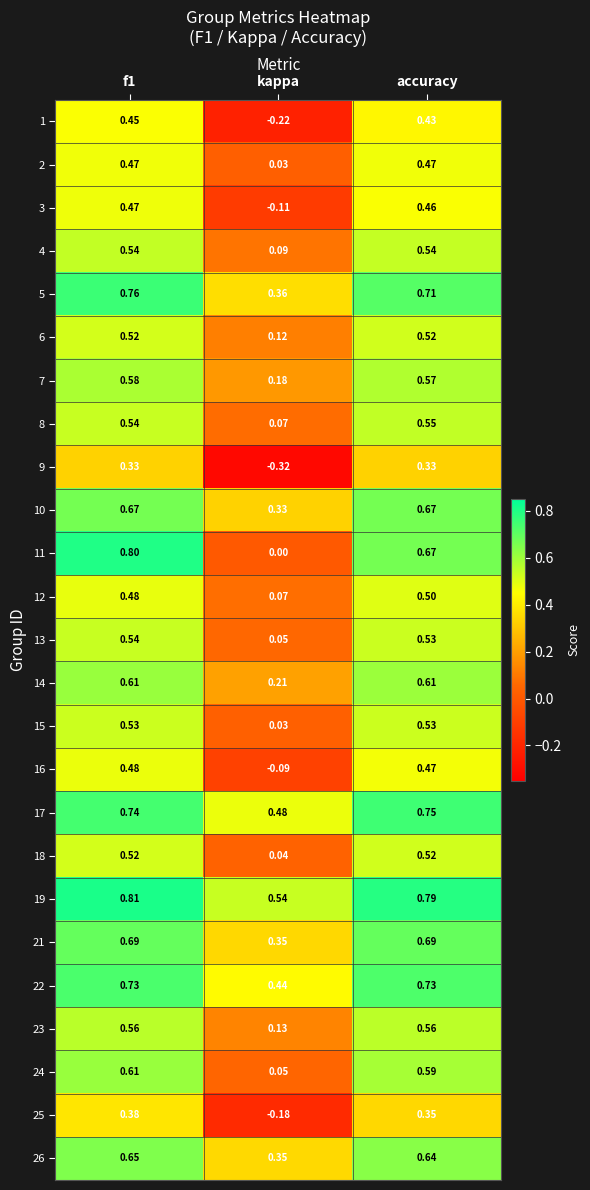

Which series has the largest range (max minus min)?

11